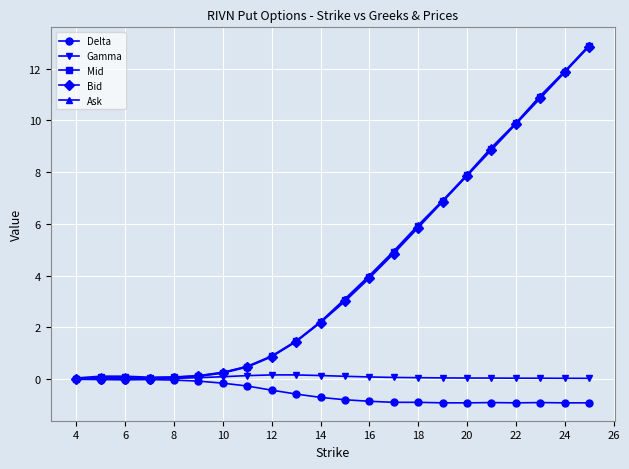

What is the smallest value displayed?

-0.9